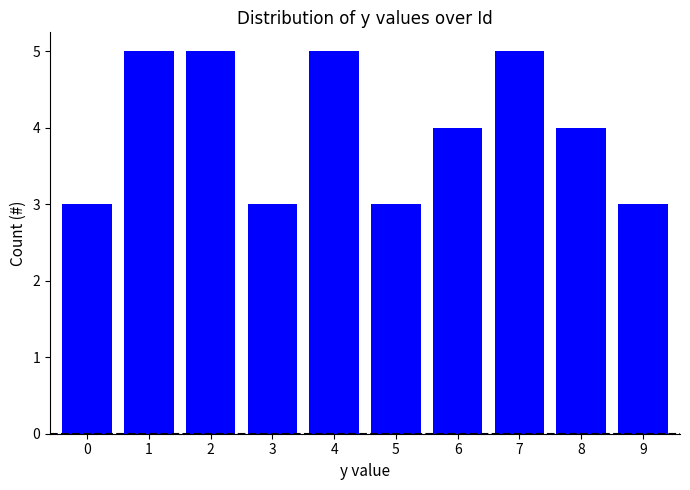

What is the change in value from 5 to 7?

+2